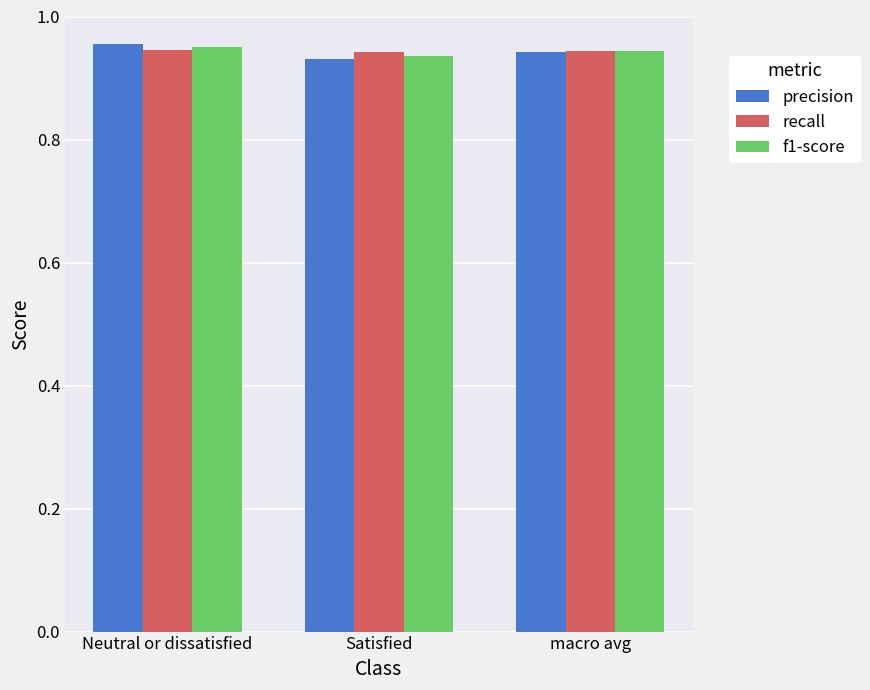

What is the sum of the f1-score values at Neutral or dissatisfied and macro avg?

1.9